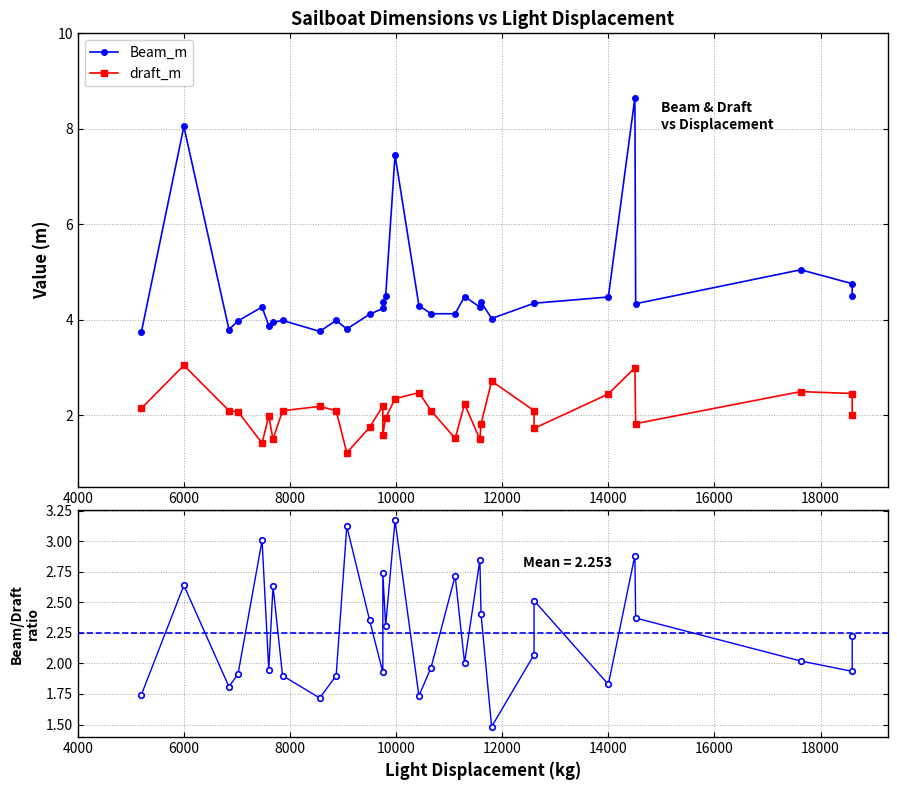

At how many categories does at least one series exceed 7?

3